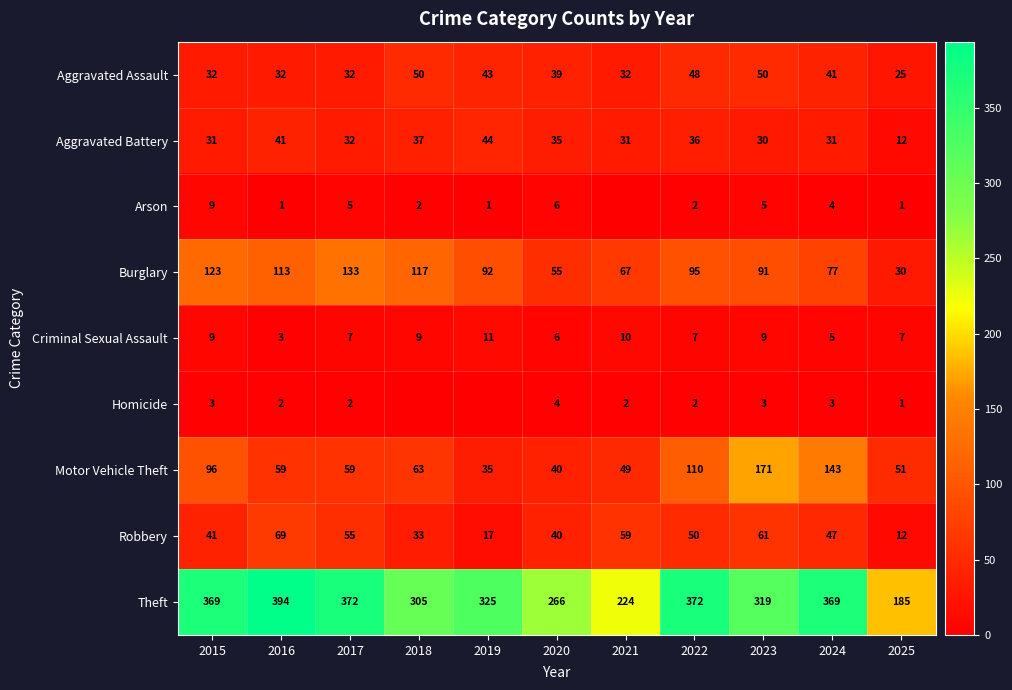

At which category is the sum across all series the highest?

2023